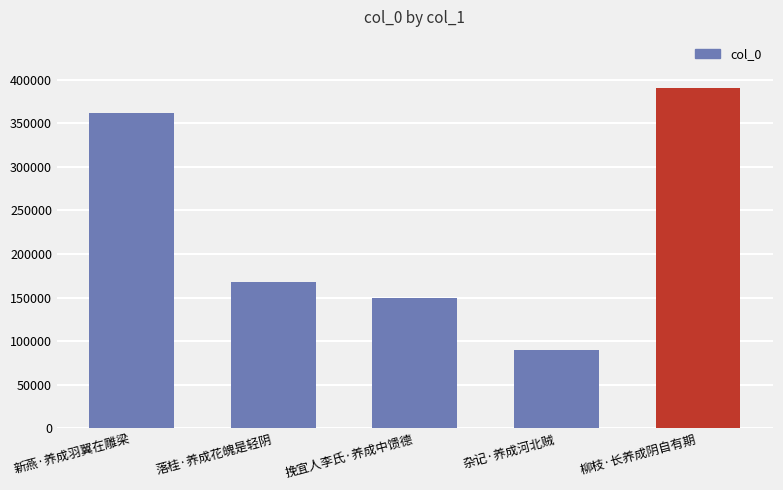

What is the average value?

231656